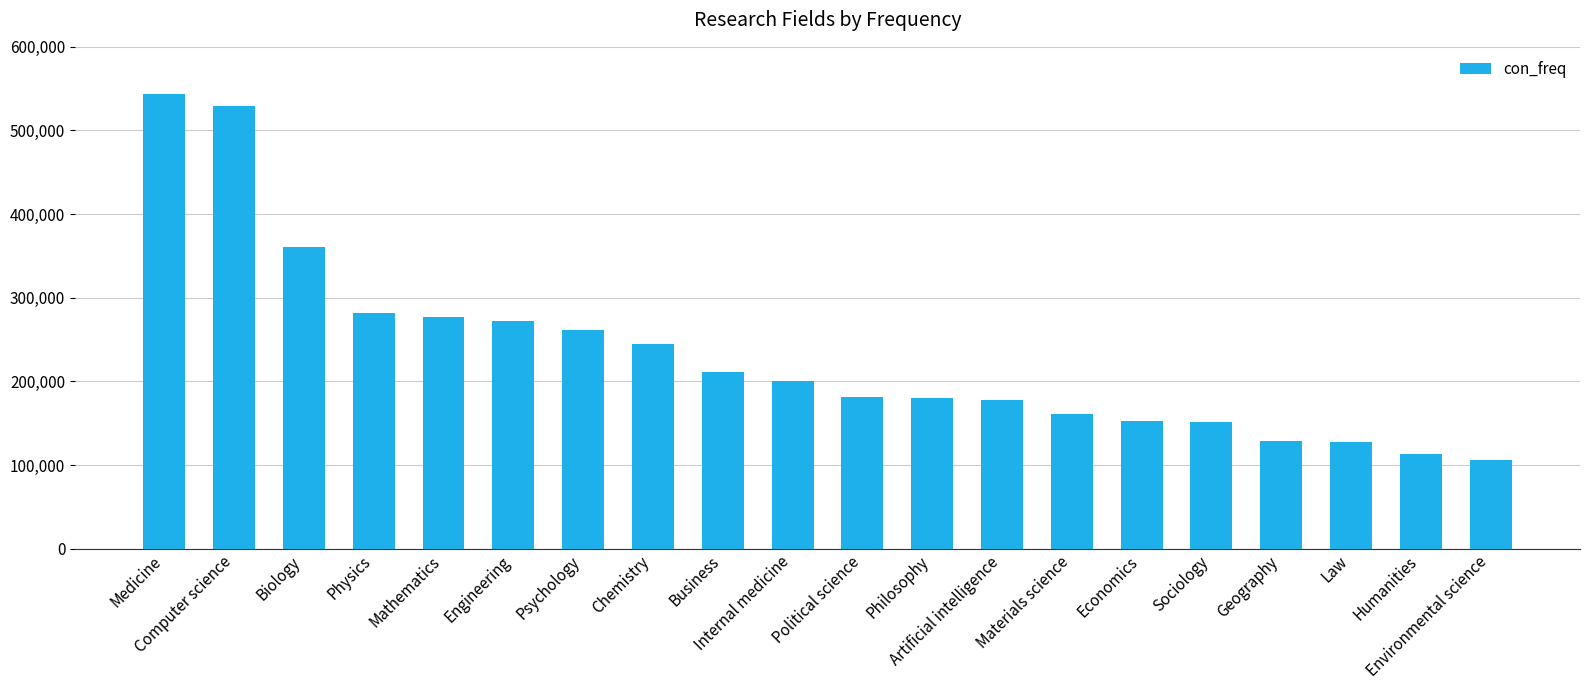

What is the value of the 18th bar from the left?

127637